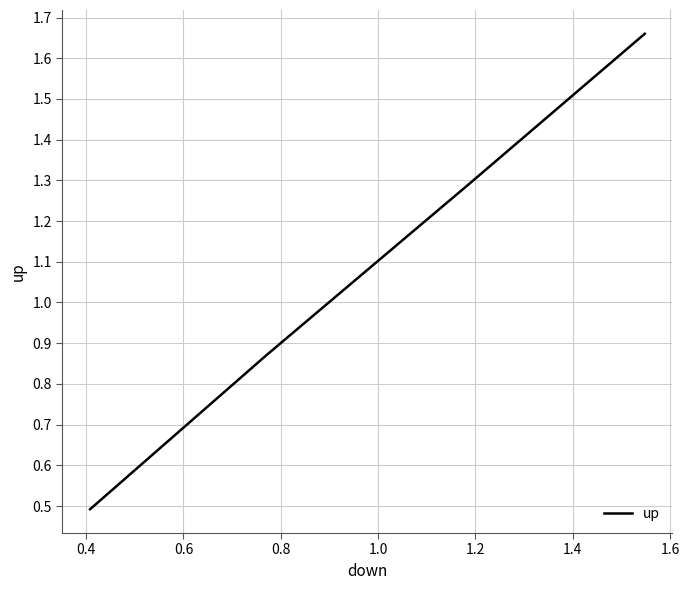

What is the sum of all values?

4.3